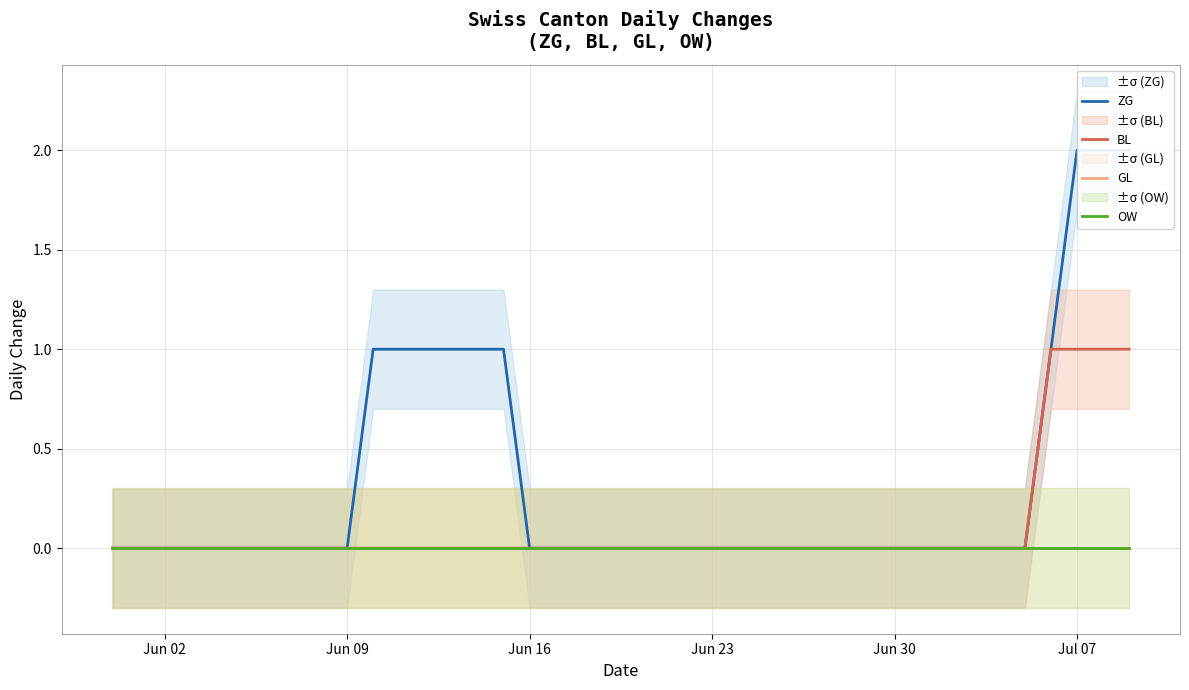

Does the chart display data point markers on the line(s)?

No